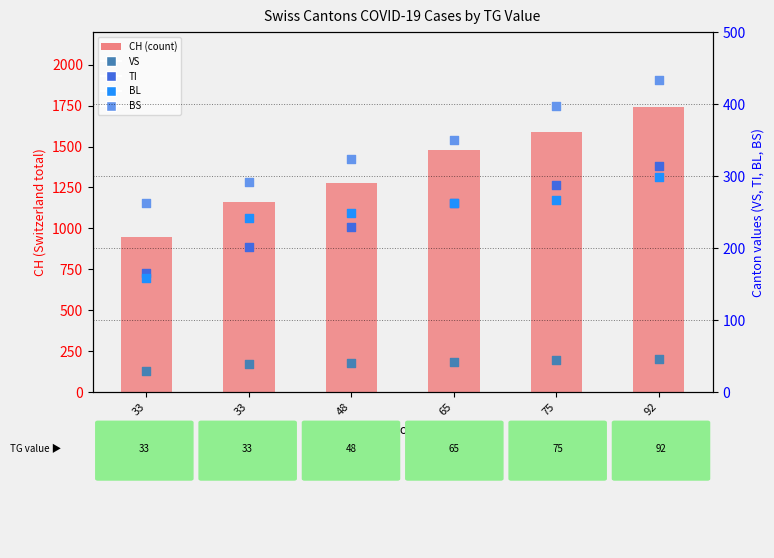

Which series has the largest Y range (max minus min)?

CH